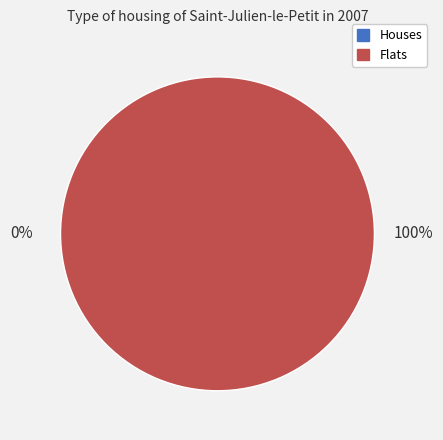

How many segments does this pie chart have?

2